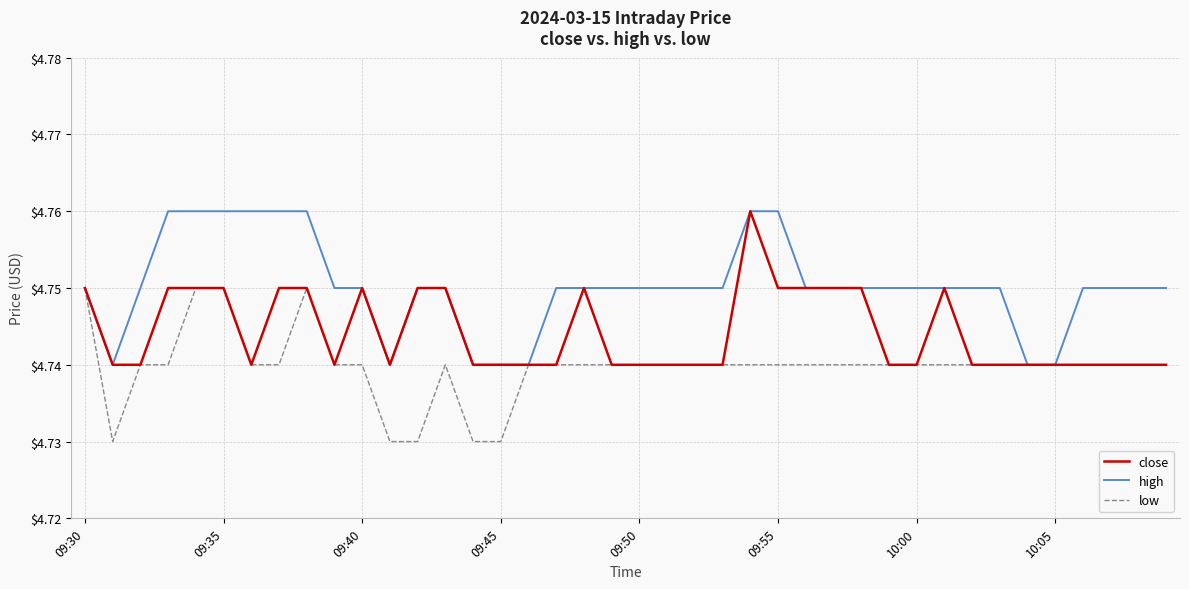

List the series in order of their overall mean, highest first.

high, close, low